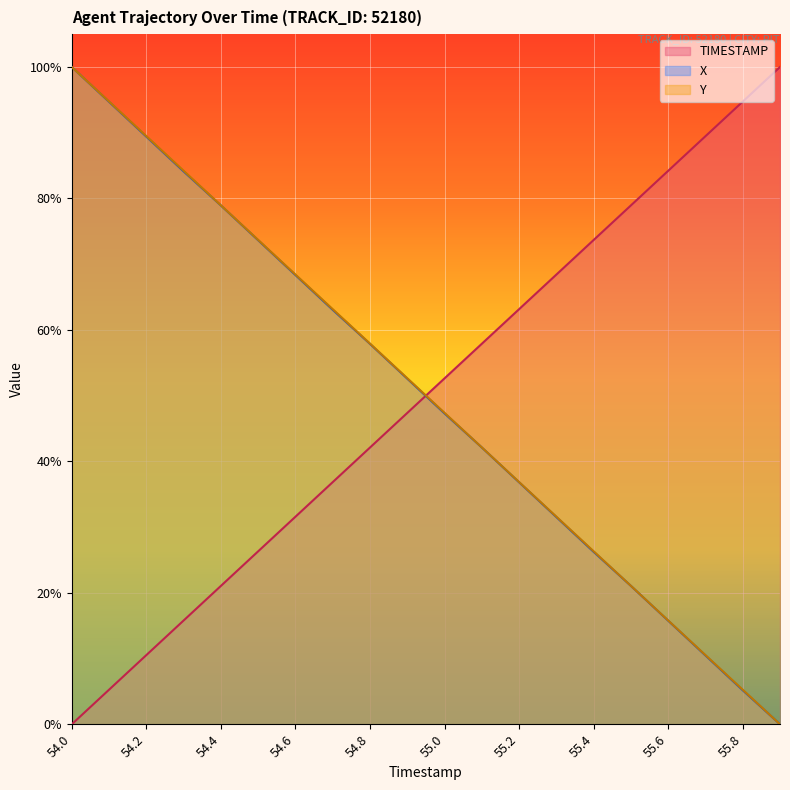

List the labels in order of TIMESTAMP value, largest first.

55.9, 55.8, 55.7, 55.6, 55.5, 55.4, 55.3, 55.2, 55.1, 55.0, 54.9, 54.8, 54.7, 54.6, 54.5, 54.4, 54.3, 54.2, 54.1, 54.0